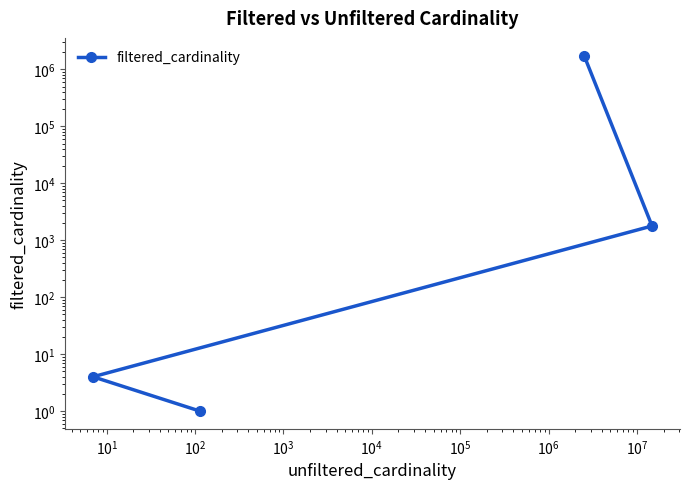

The value at $\mathdefault{10^{0}}$ is 3. True or false?

False